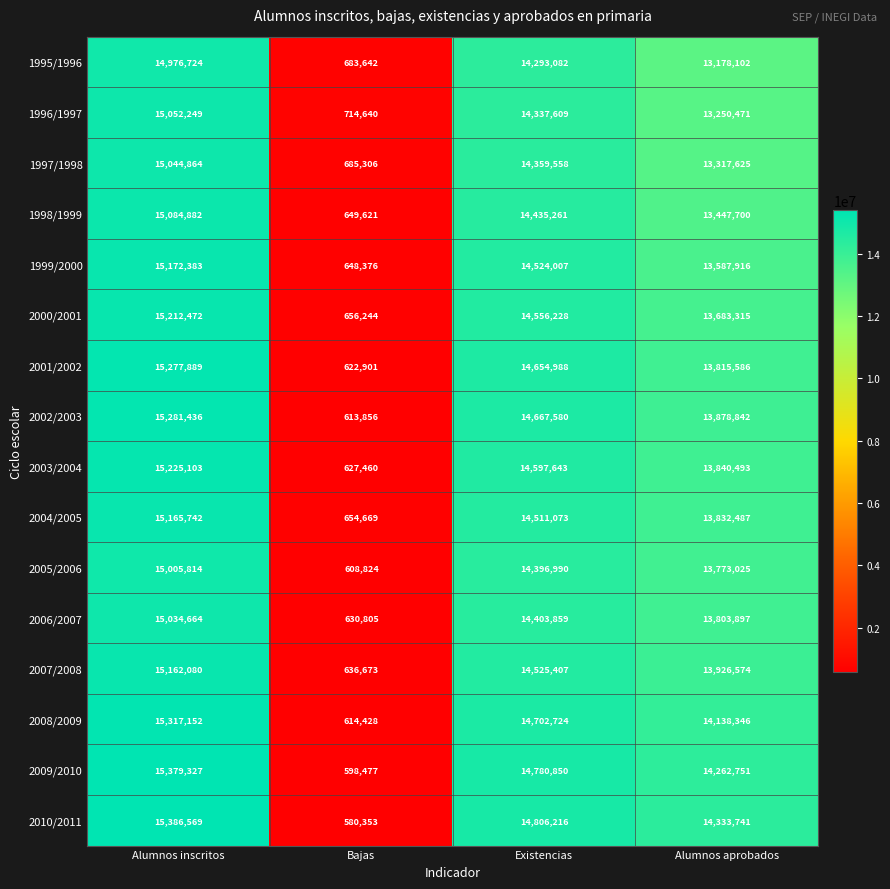

Which series has the largest range (max minus min)?

2010/2011